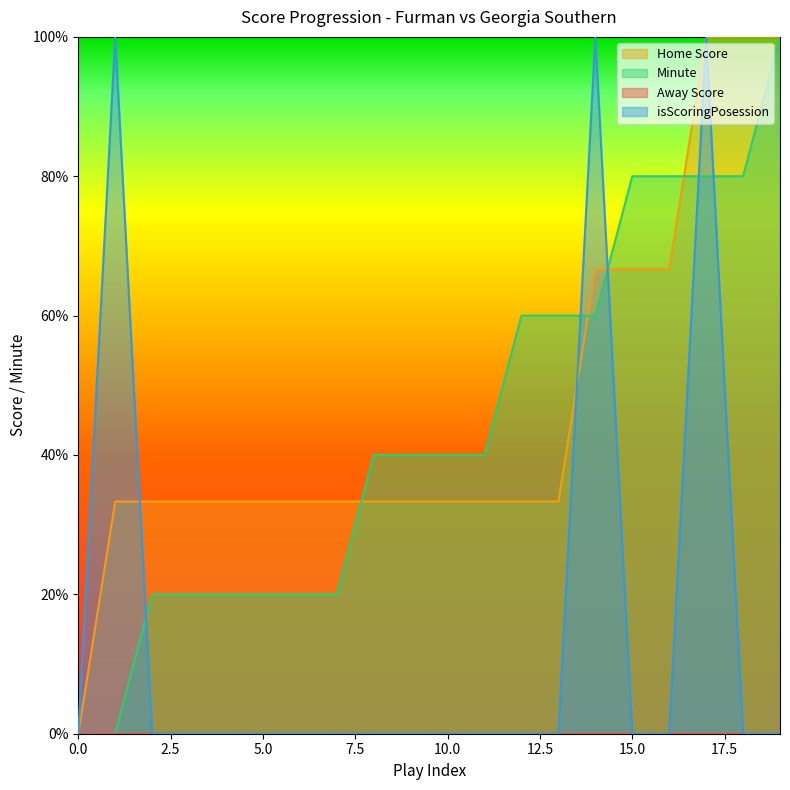

How many values in Minute are above zero?

18